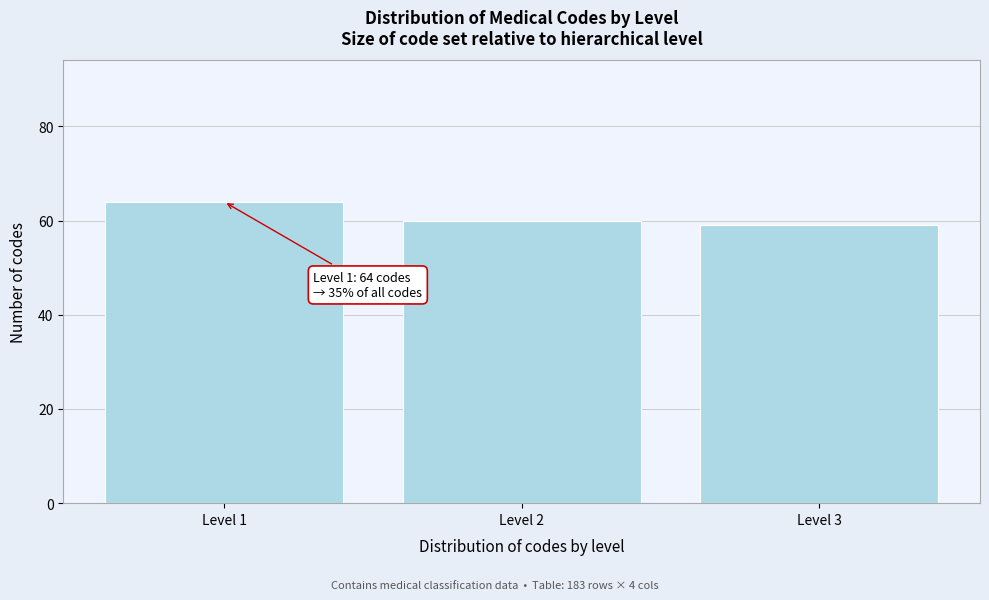

Reading left to right, transcribe all the data shown in this chart.

64	60	59